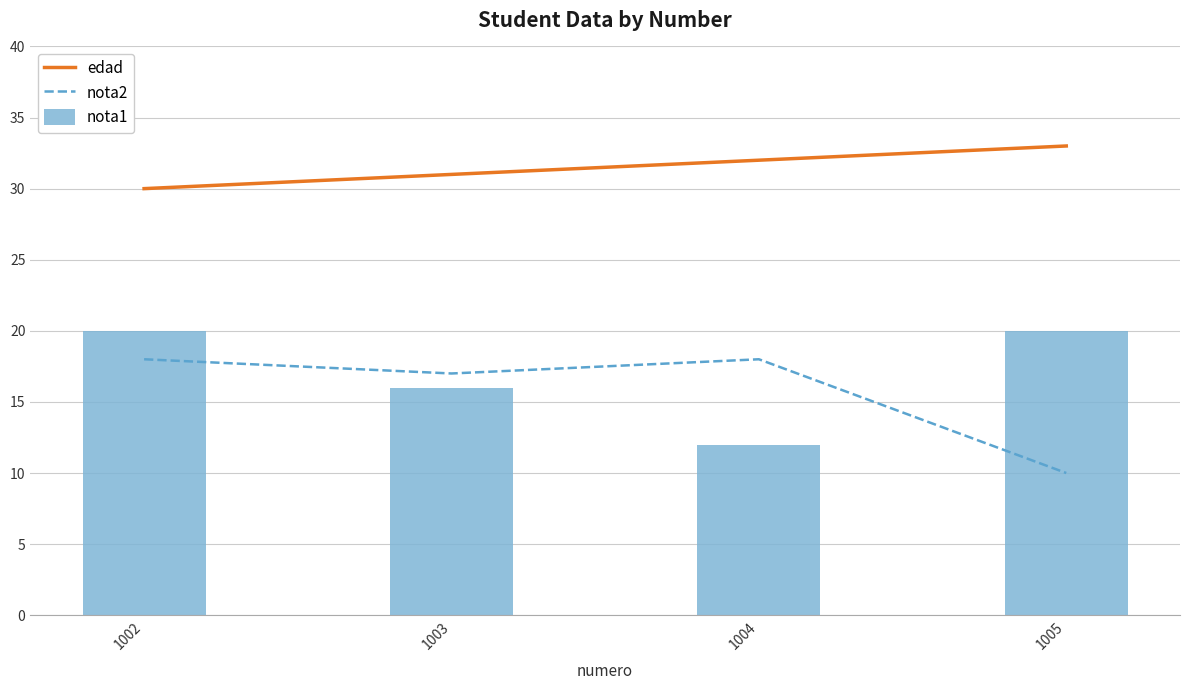

What is the value of the nota1 bar at the 1st from the left?

20